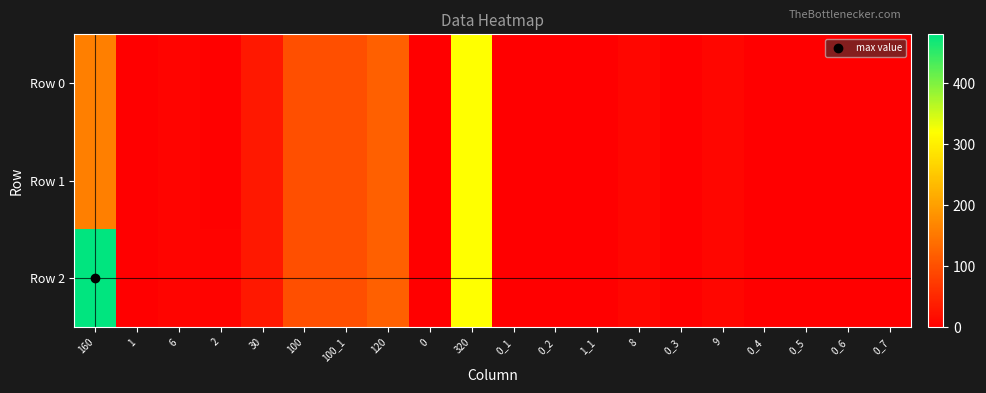

Reading left to right, list all the values displayed in this chart.

Row 0: 160=160	1=1	6=6	2=2	30=30	100=100	100_1=100	120=120	0=0	320=320	0_1=0	0_2=0	1_1=1	8=8	0_3=0	9=9	0_4=0	0_5=0	0_6=0	0_7=0
Row 1: 160=160	1=1	6=6	2=2	30=30	100=100	100_1=100	120=120	0=0	320=320	0_1=0	0_2=0	1_1=1	8=8	0_3=0	9=9	0_4=0	0_5=0	0_6=0	0_7=0
Row 2: 160=480	1=1	6=6	2=4	30=30	100=100	100_1=100	120=120	0=0	320=320	0_1=0	0_2=0	1_1=1	8=8	0_3=0	9=9	0_4=0	0_5=0	0_6=0	0_7=1